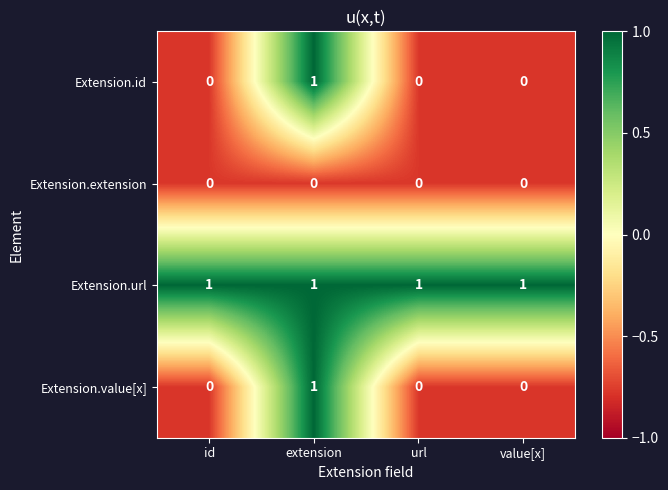

At which category is the sum across all series the highest?

extension